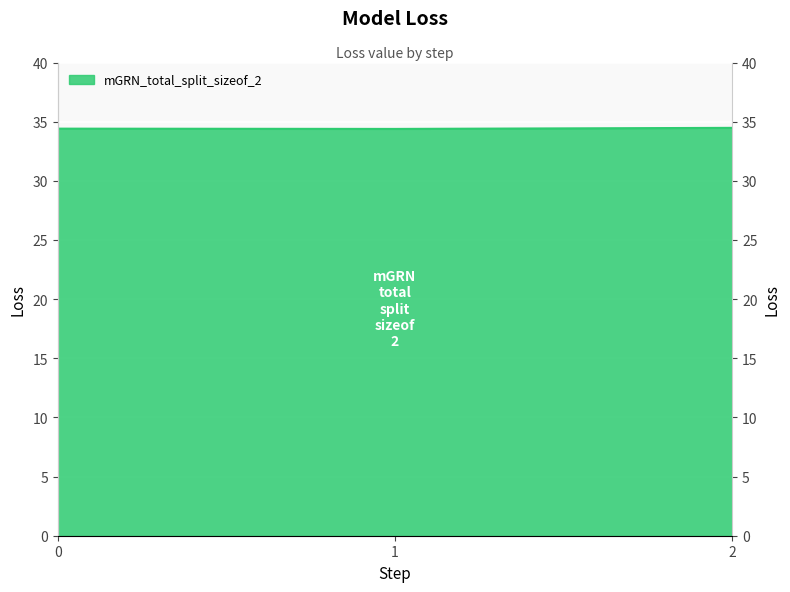

What is the ratio of the value at 0 to the value at 2?

1.0